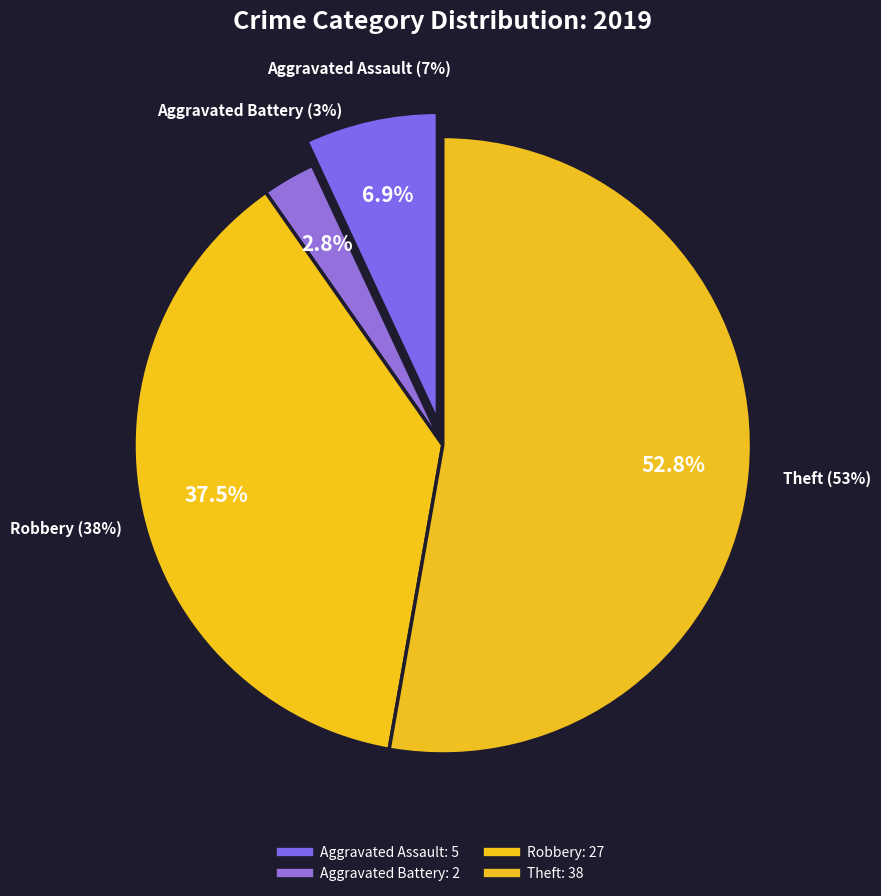

Which slice is the largest?

Theft